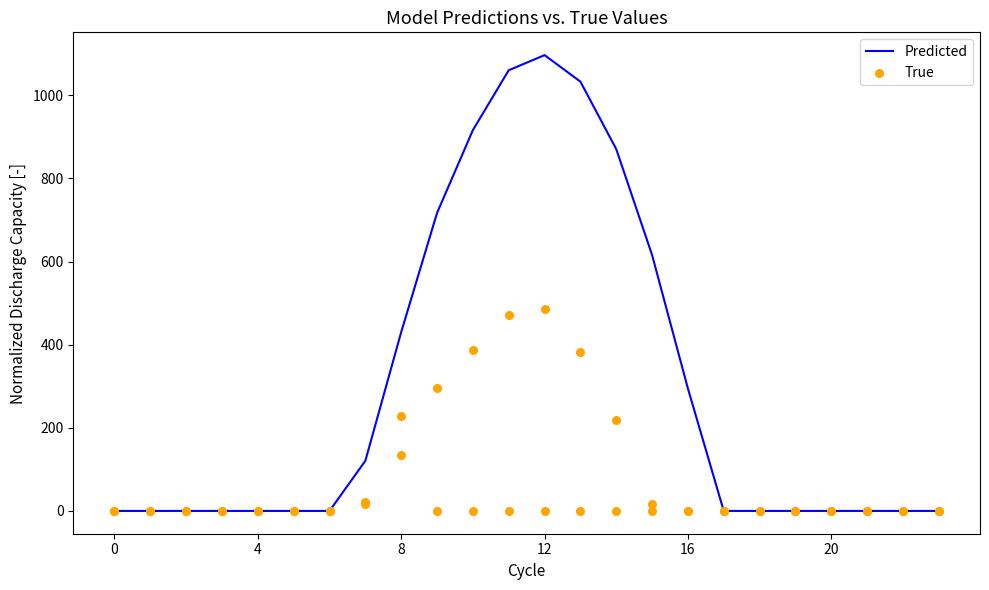

Which series has the largest Y range (max minus min)?

Predicted